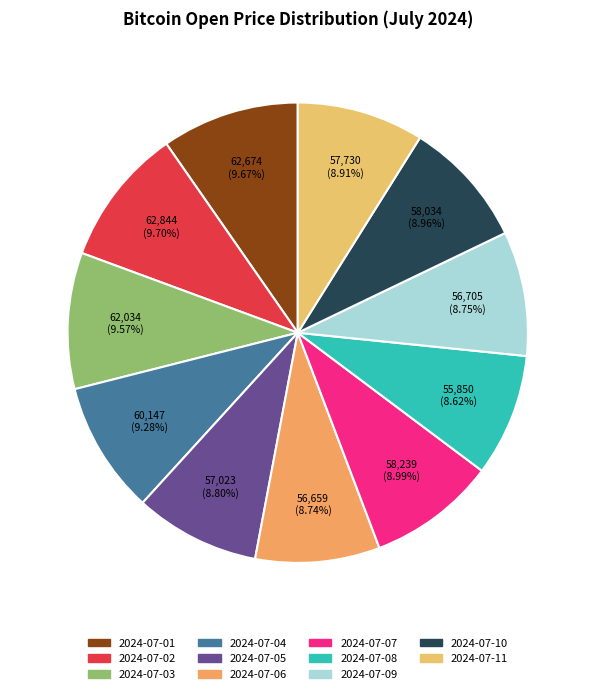

What is the change in value from 2024-07-03 to 2024-07-11?

-4304.4